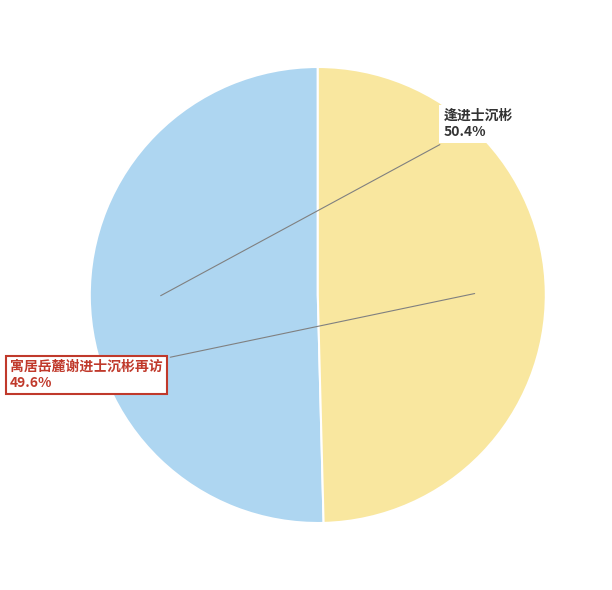

To the nearest percent, what portion does 逢进士沉彬 represent?

50%